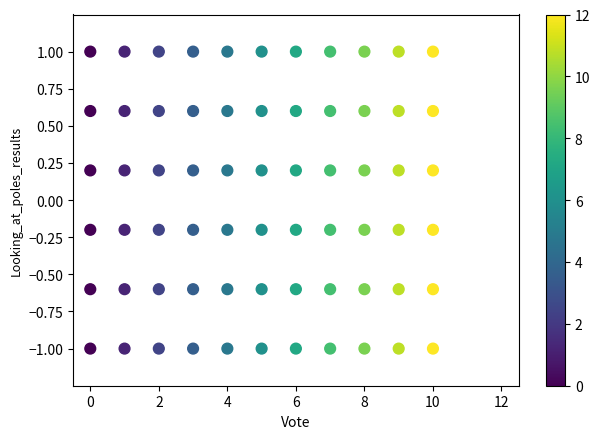

How many data points are displayed?

66